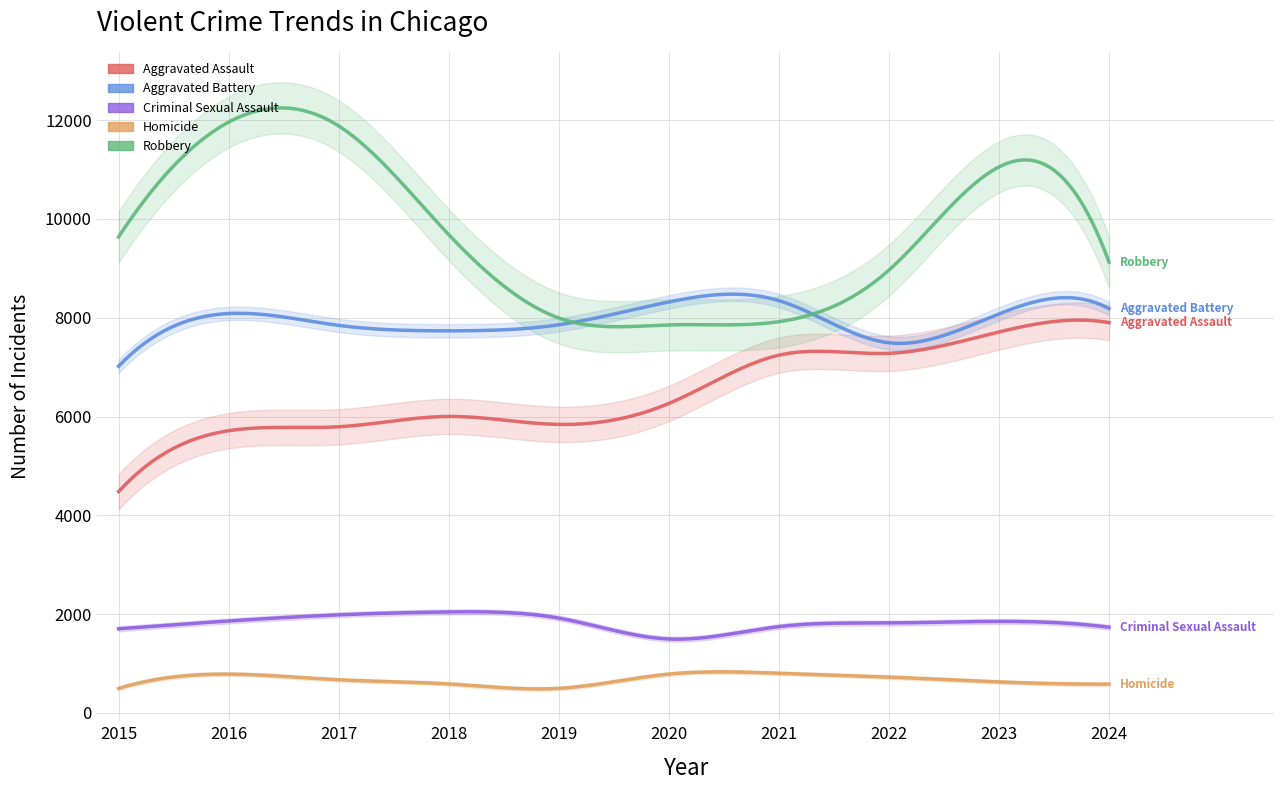

Does the chart display data point markers on the line(s)?

No